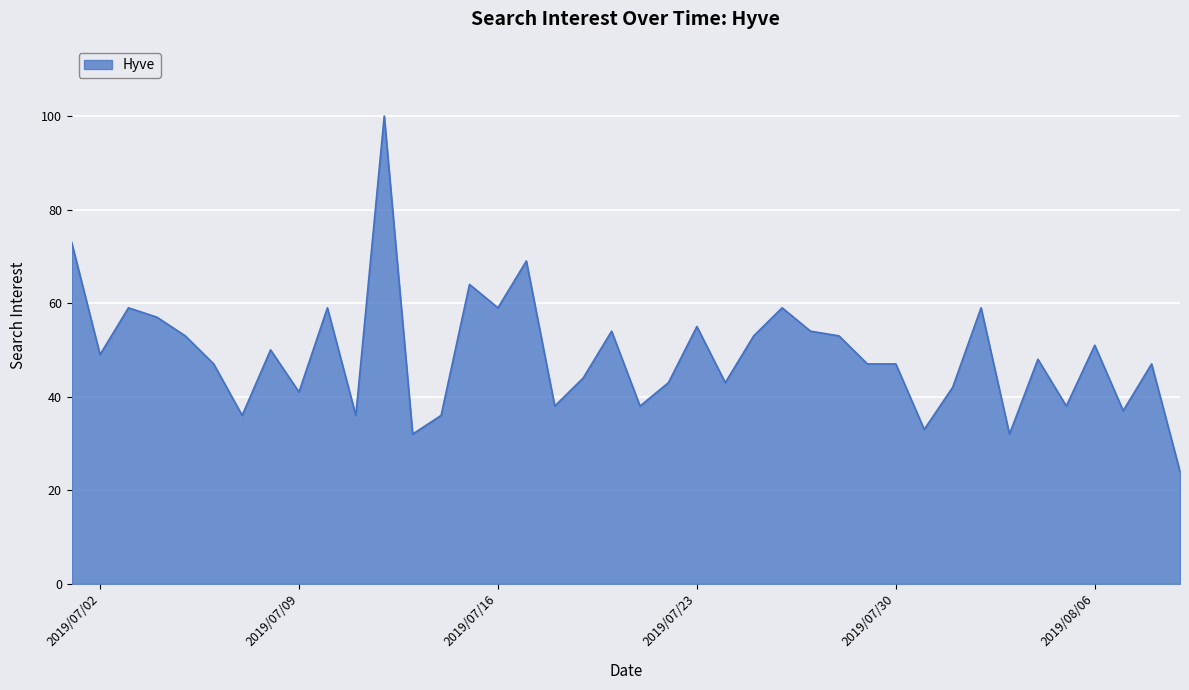

What is the difference between the maximum and minimum values?

76